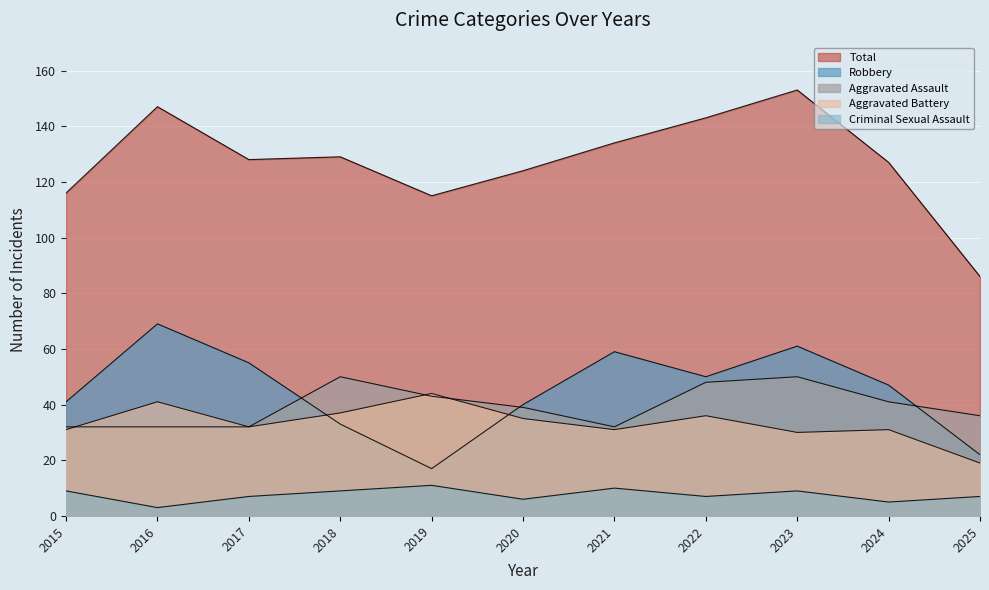

Where is the first local minimum for Criminal Sexual Assault?

2016